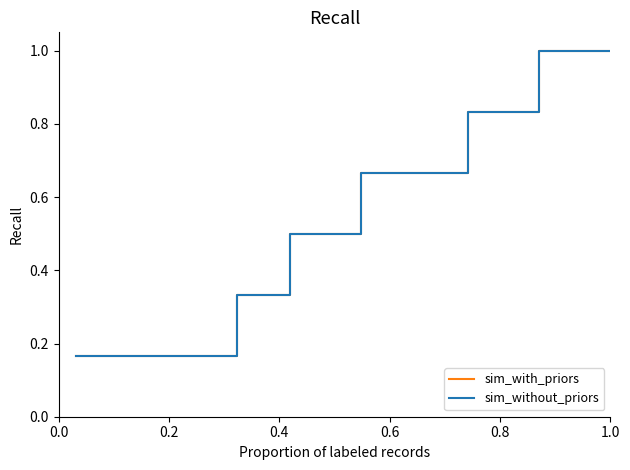

True or false: sim_with_priors has more than 0 interior local peaks.

False